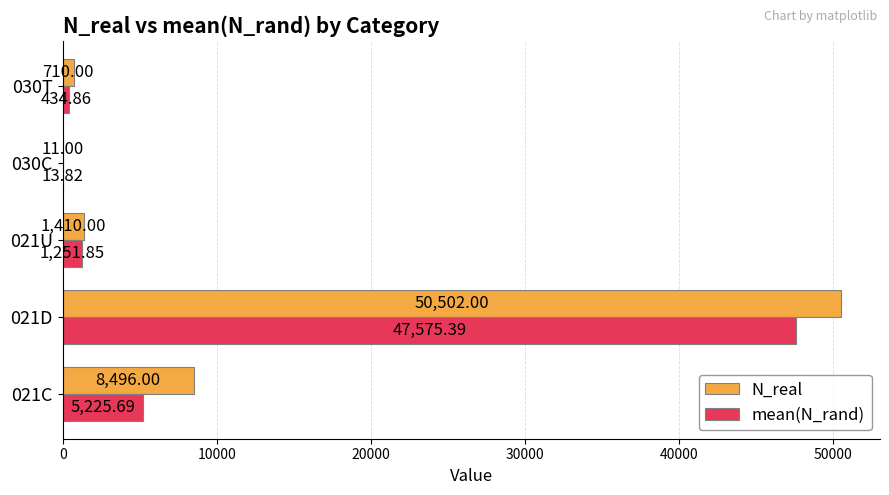

What is the maximum value for N_real?

50502.0